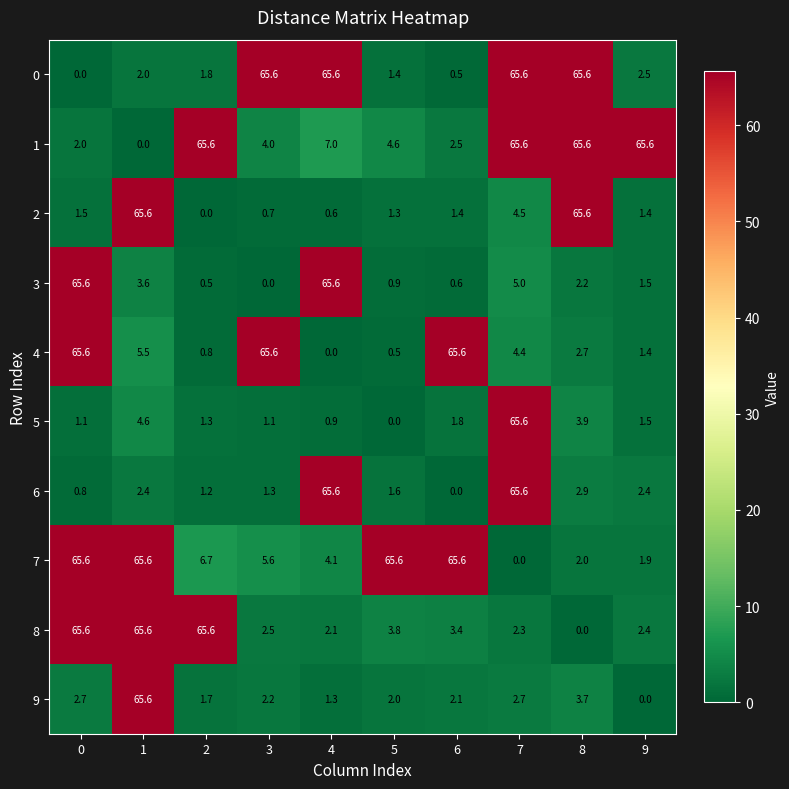

What is the spread (max minus min) of values at 0?

65.6